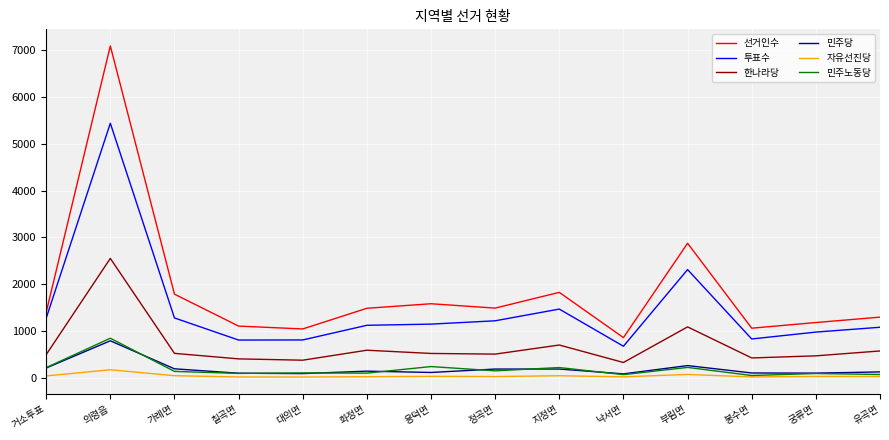

What is the difference between the second highest and minimum values in the 투표수 series?

1636